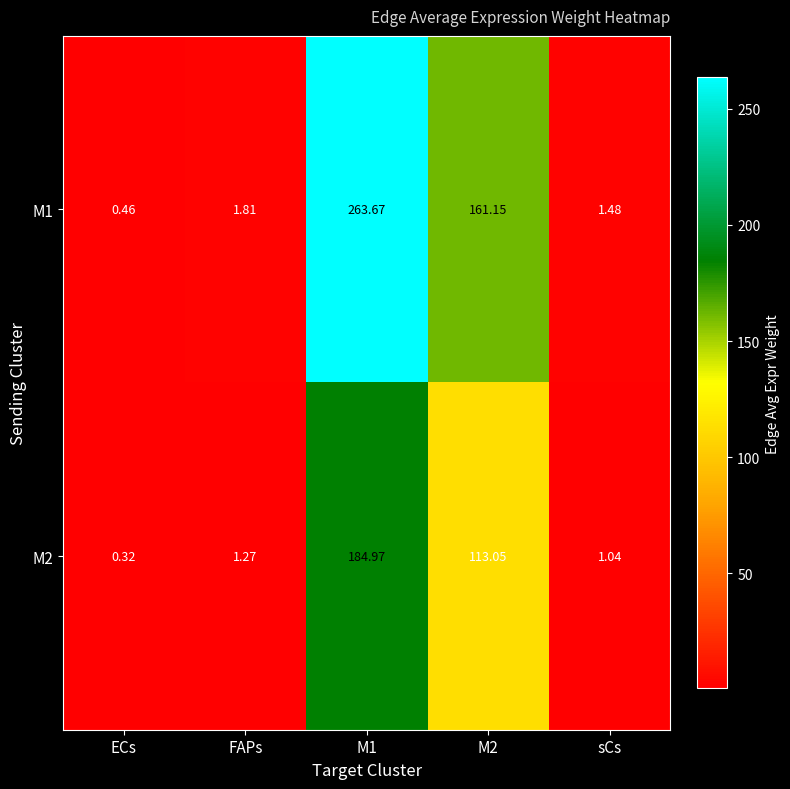

At which label does M2 first exceed 1?

FAPs